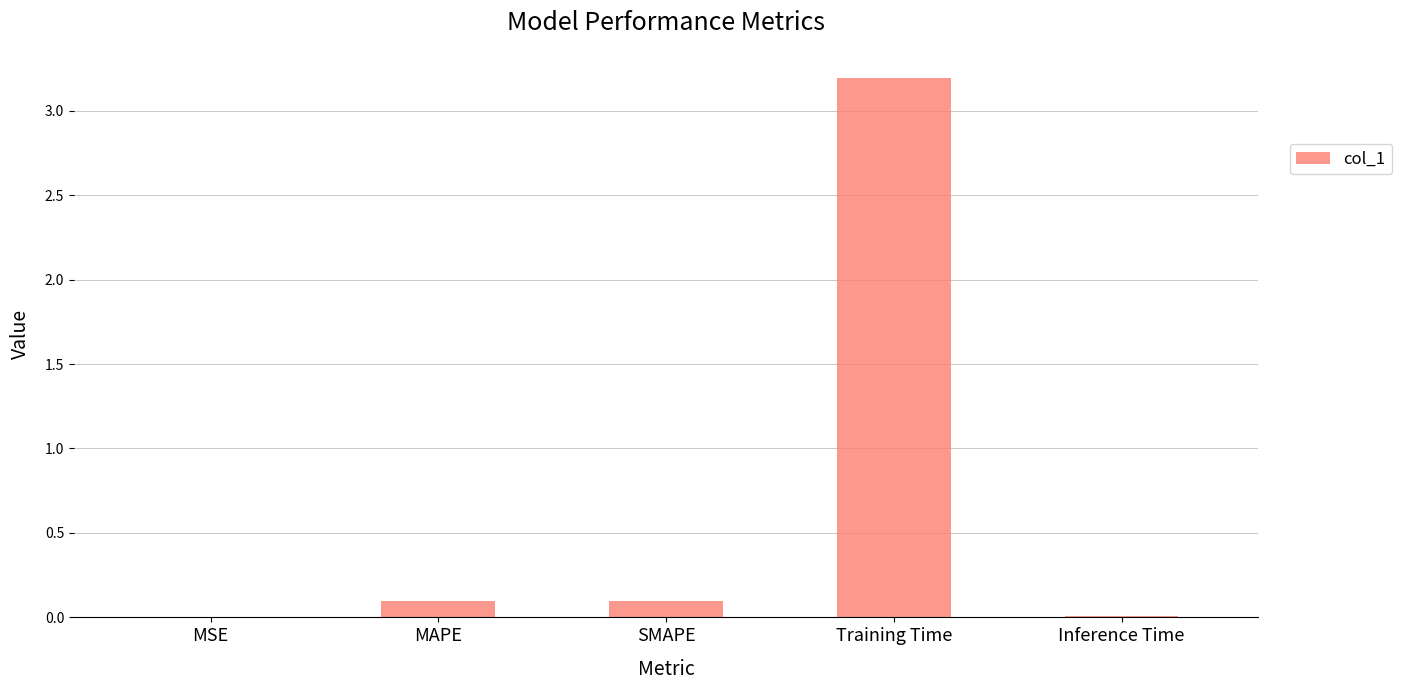

What is the sum of all values?

3.4